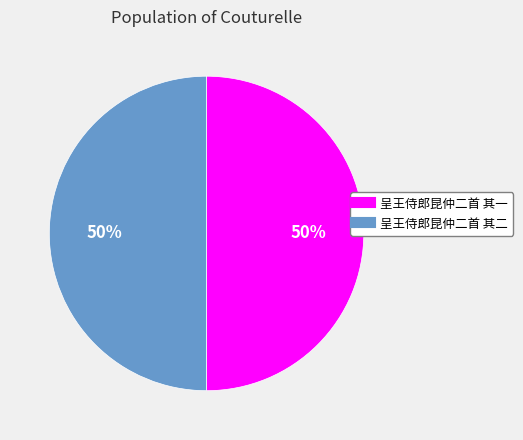

Approximately how many times larger is the value at 呈王侍郎昆仲二首 其二 compared to 呈王侍郎昆仲二首 其一?

1.0